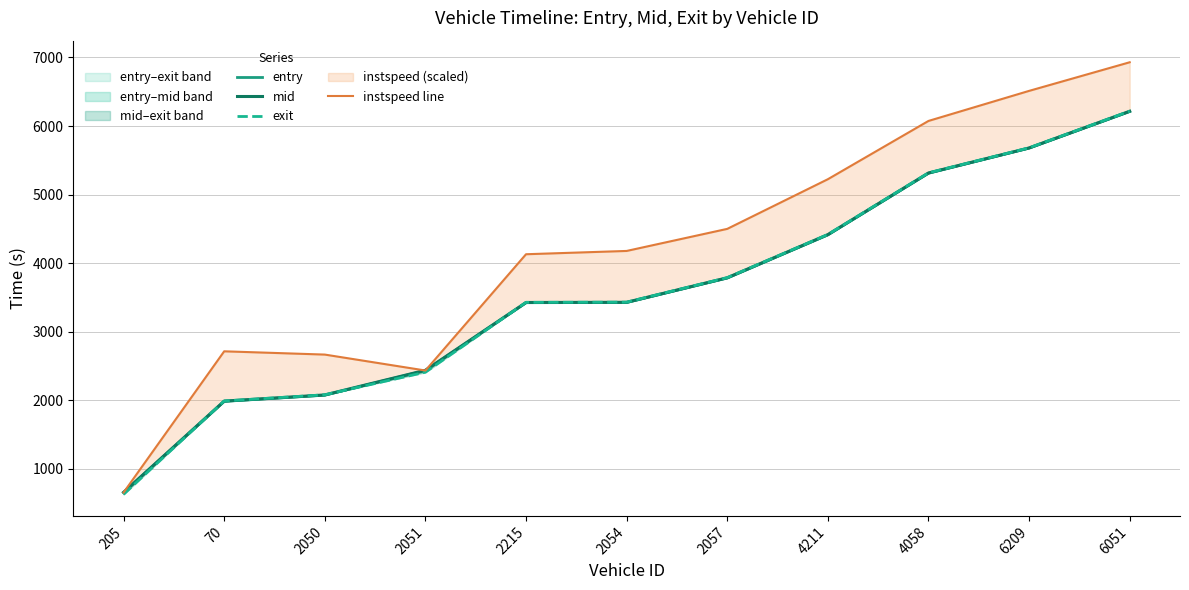

True or false: mid has more than 1 interior local peaks.

False